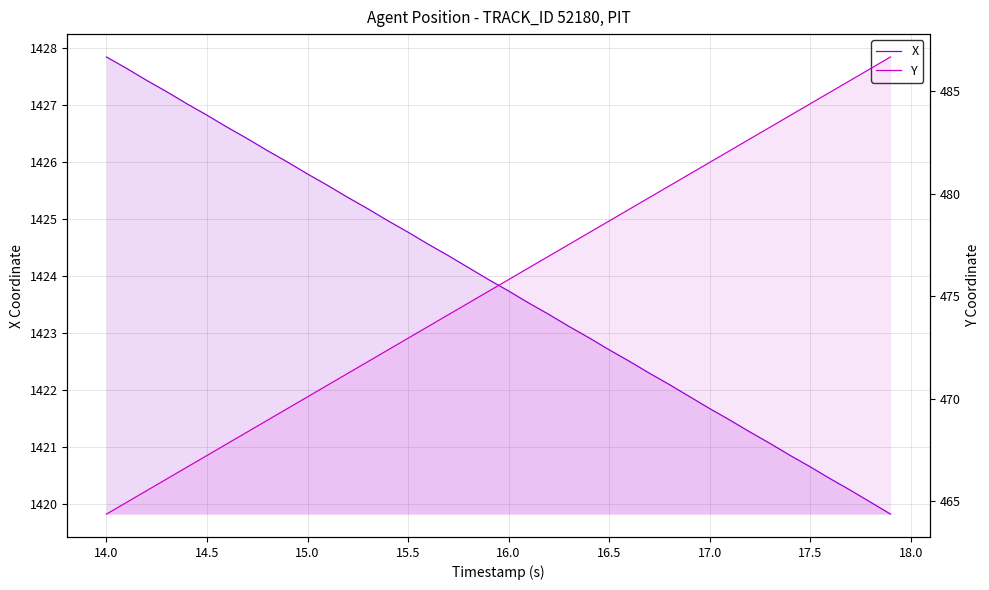

List the series in order of their peak value, highest first.

X, Y